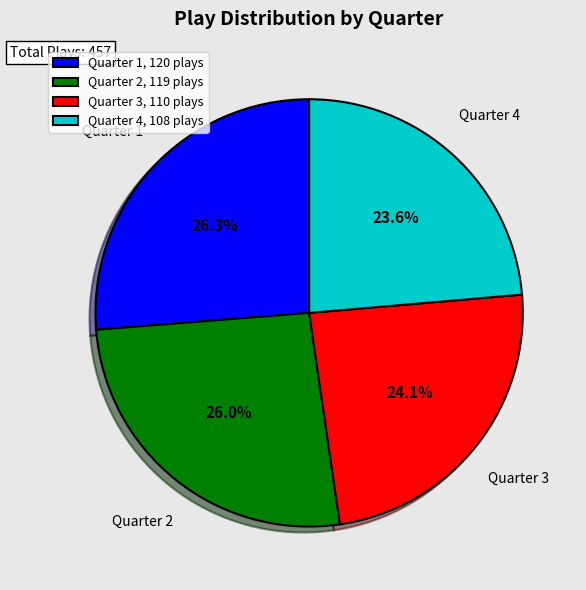

What percentage do Quarter 1 and Quarter 2 together represent?

52.3%